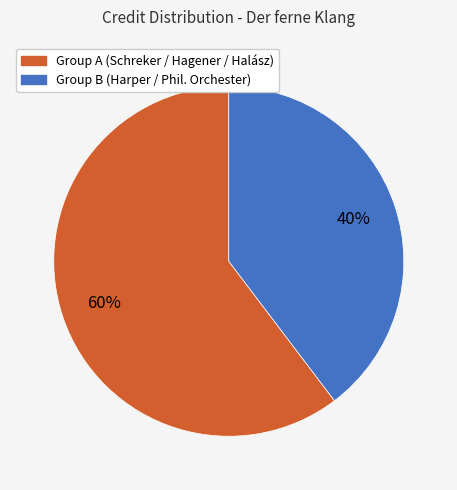

Is there any slice that represents more than half of the pie?

Yes